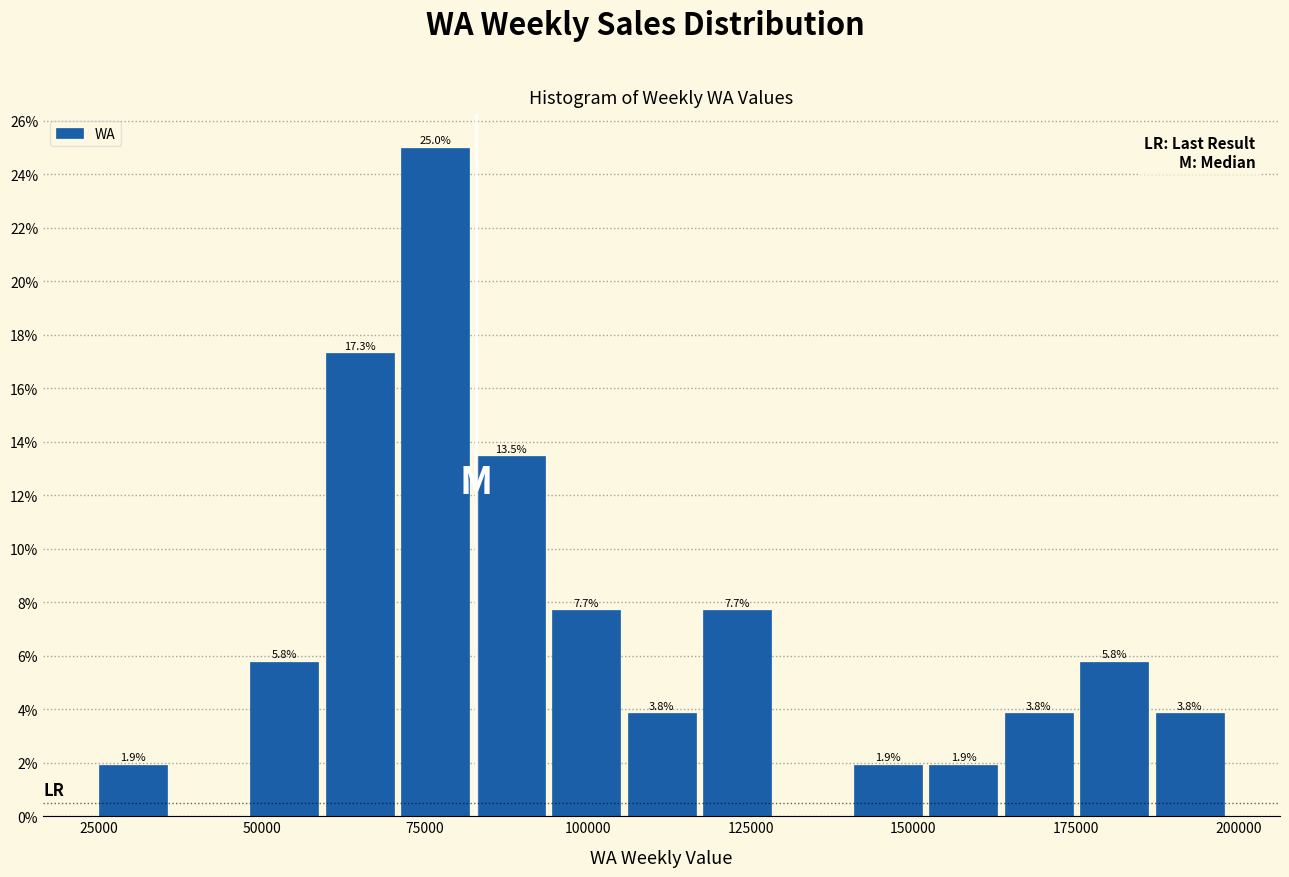

Around what value on the x-axis is the tallest bar? Give the approximate position of its centre, as read against the axis.

75000